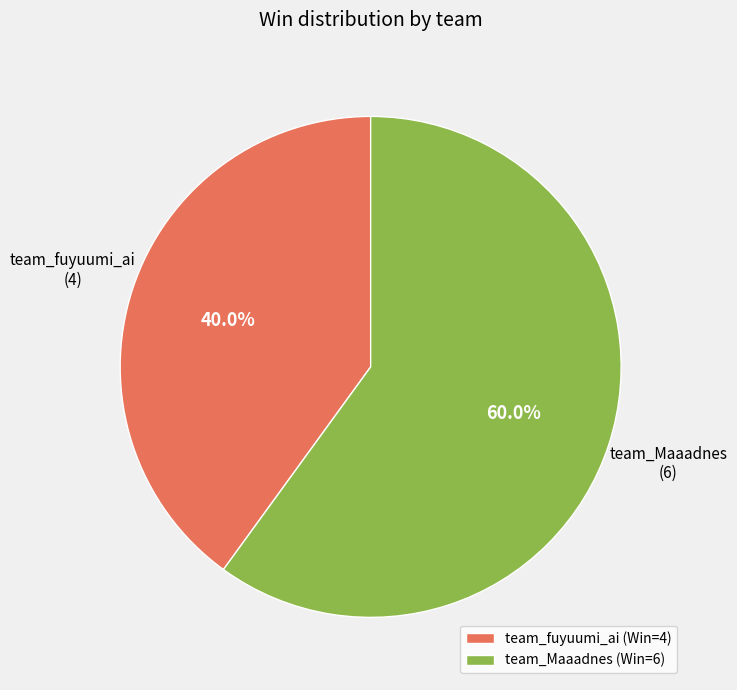

What is the ratio of the value at team_Maaadnes to the value at team_fuyuumi_ai?

1.5